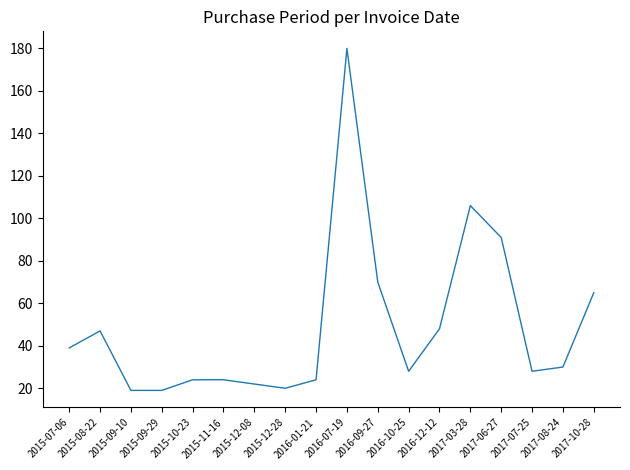

What position from the right is 2015-11-16?

13